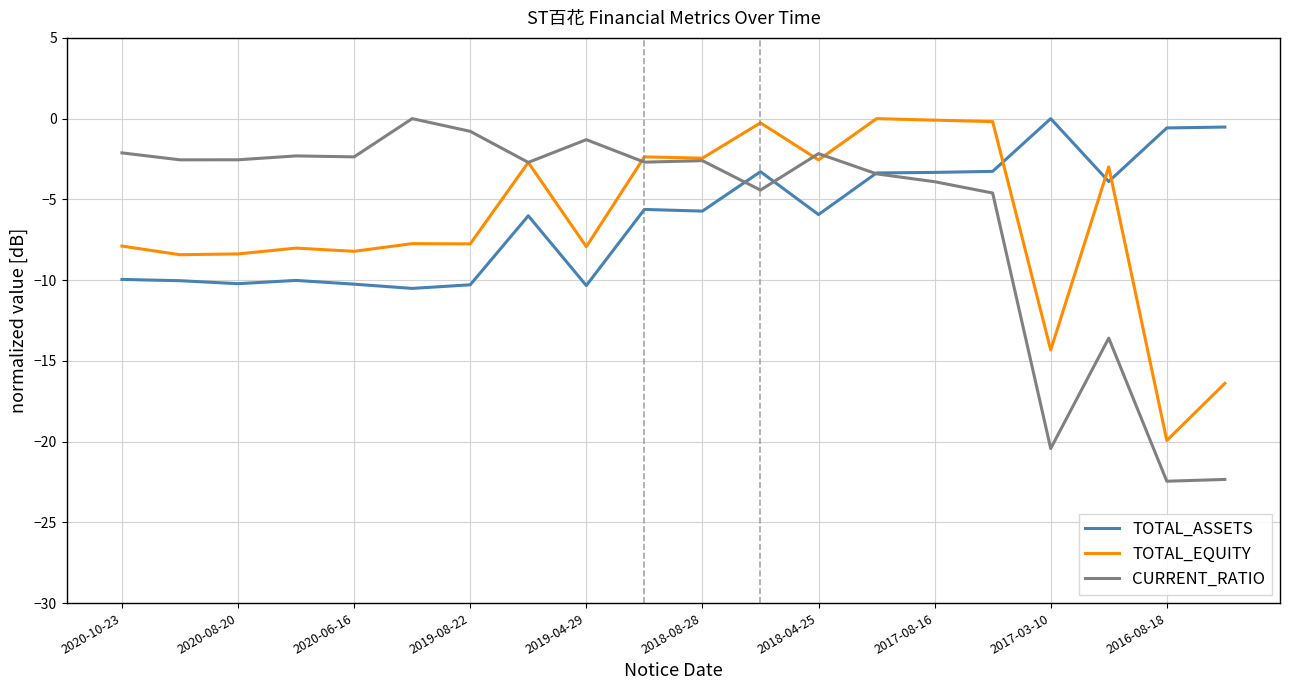

Which series has the largest range (max minus min)?

CURRENT_RATIO